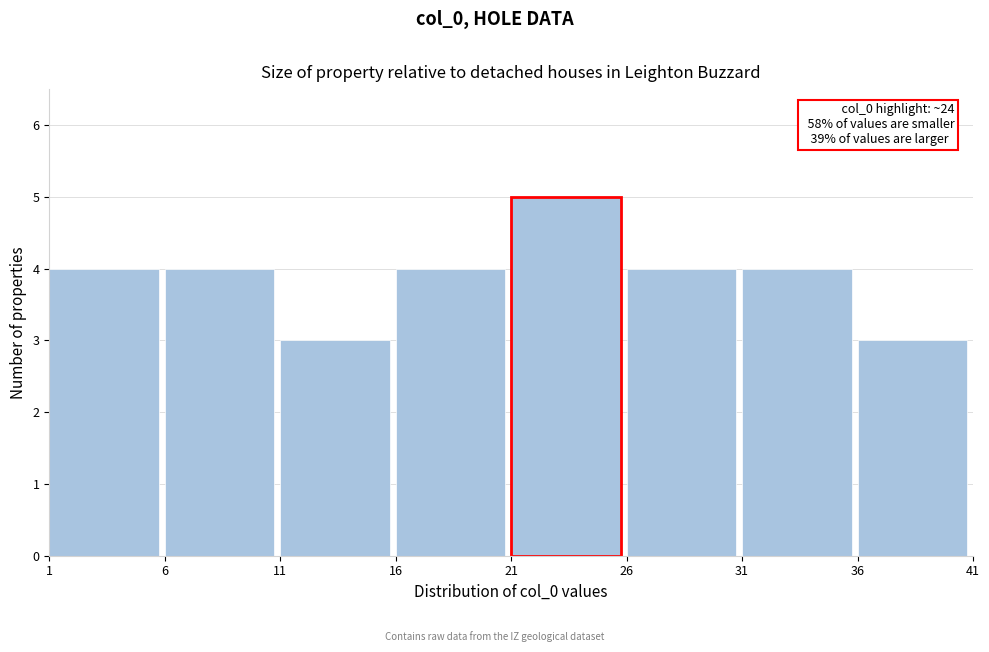

Over which range of the x-axis is the bar tallest?

21 to 26